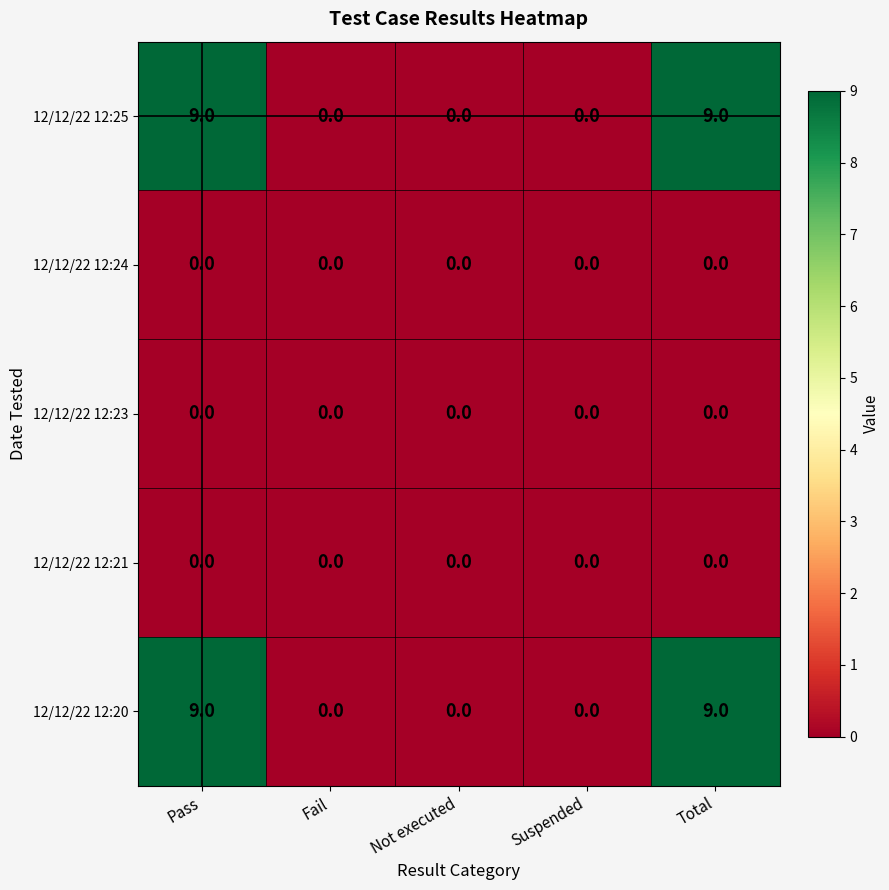

How many 12/12/22 12:20 values are between 0 and 9?

5